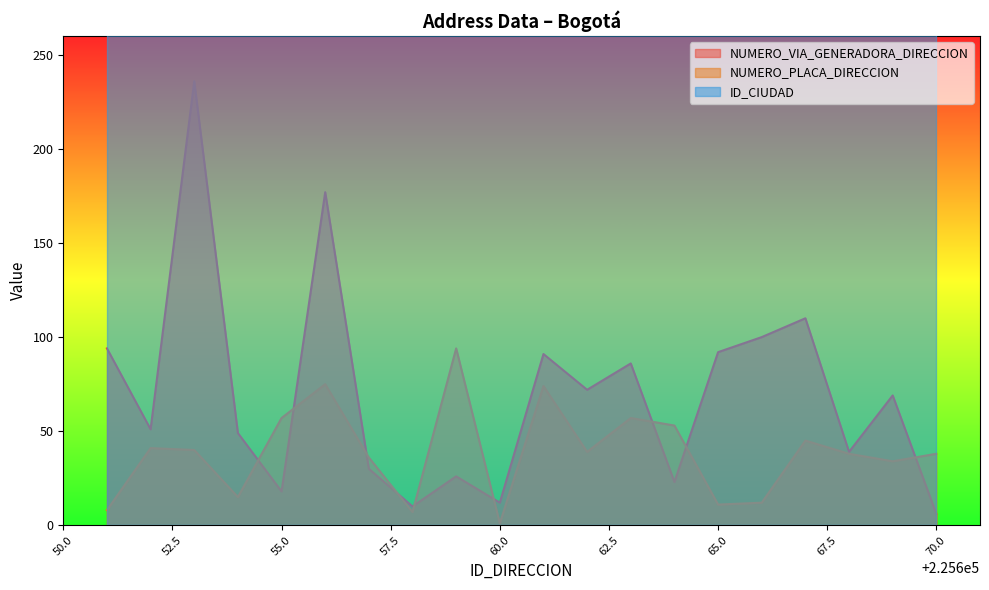

Which series has the largest range (max minus min)?

NUMERO_VIA_GENERADORA_DIRECCION